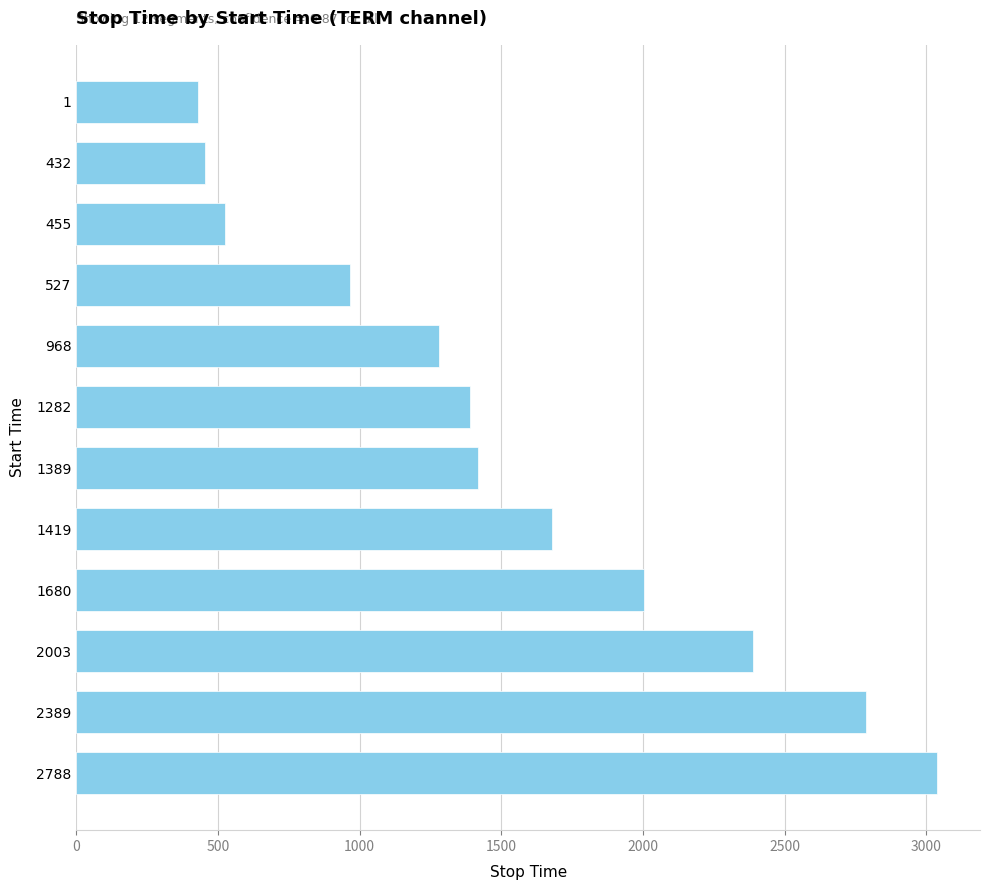

What is the change in value from 1 to 455?

+95